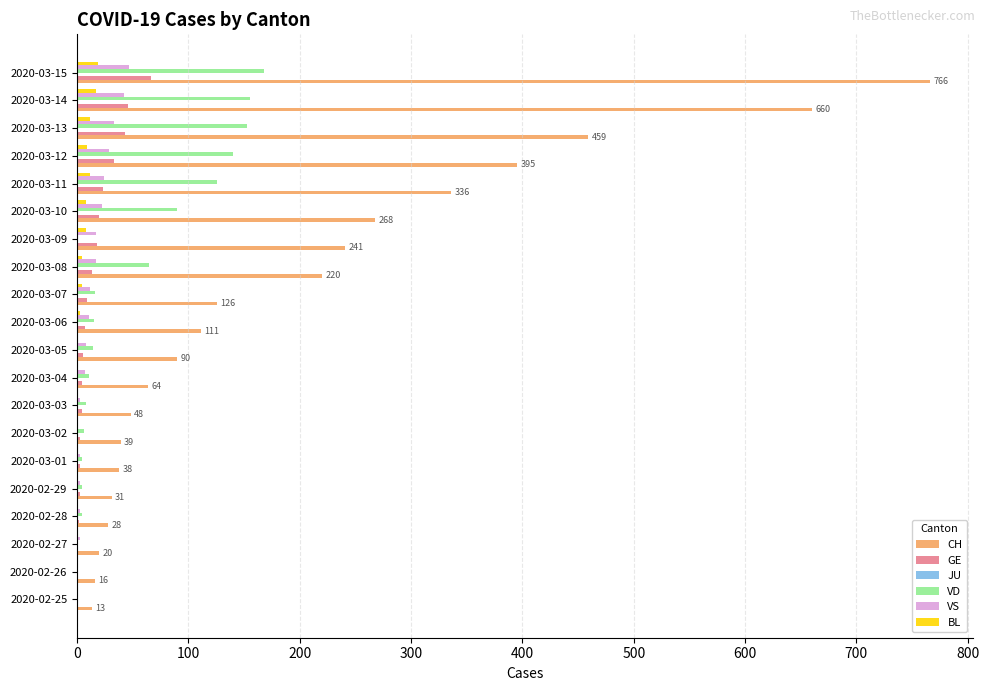

Count the number of categories in the chart.

20